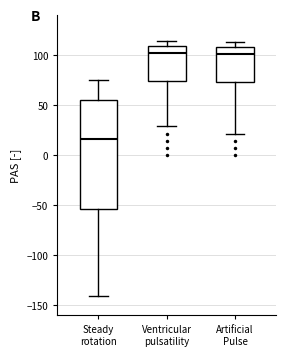

Reading left to right, transcribe this box plot: for each box, give where its median line is, the range the box spans, and where its two whiskers end, as read against the y-axis. The values are not printed on the chart, so give them approximately, as read against the axis.

Steady rotation: median 15, box -55 to 55, whiskers -140 to 75
Ventricular pulsatility: median 100, box 75 to 110, whiskers 30 to 115
Artificial Pulse: median 100, box 75 to 110, whiskers 20 to 115